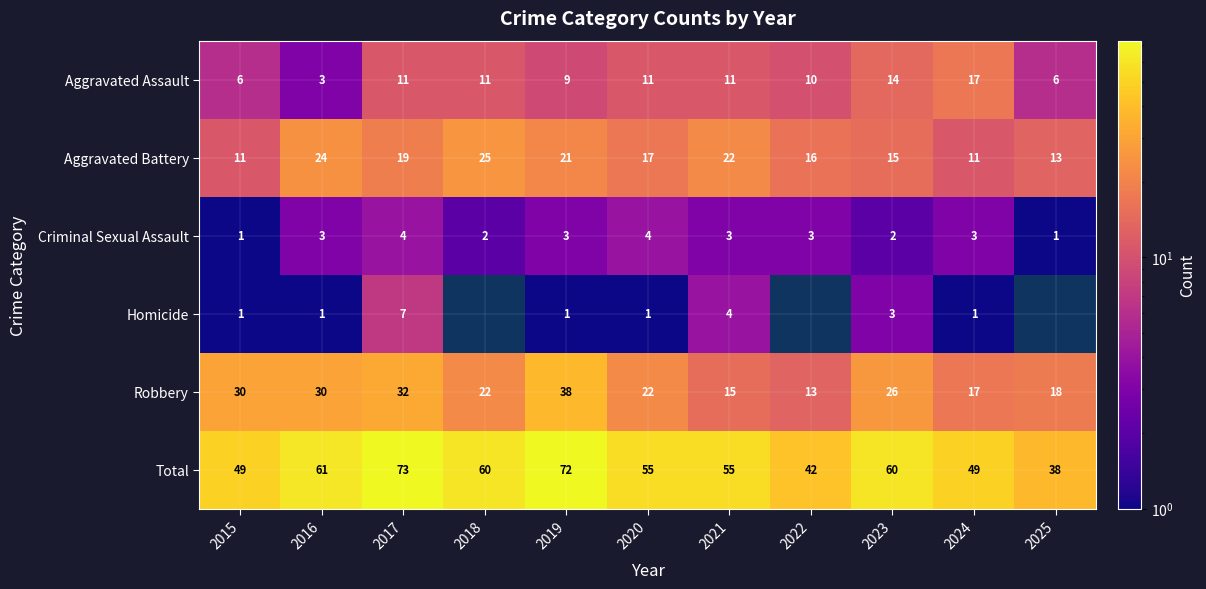

What is the difference between the maximum and minimum values in the Aggravated Battery series?

14